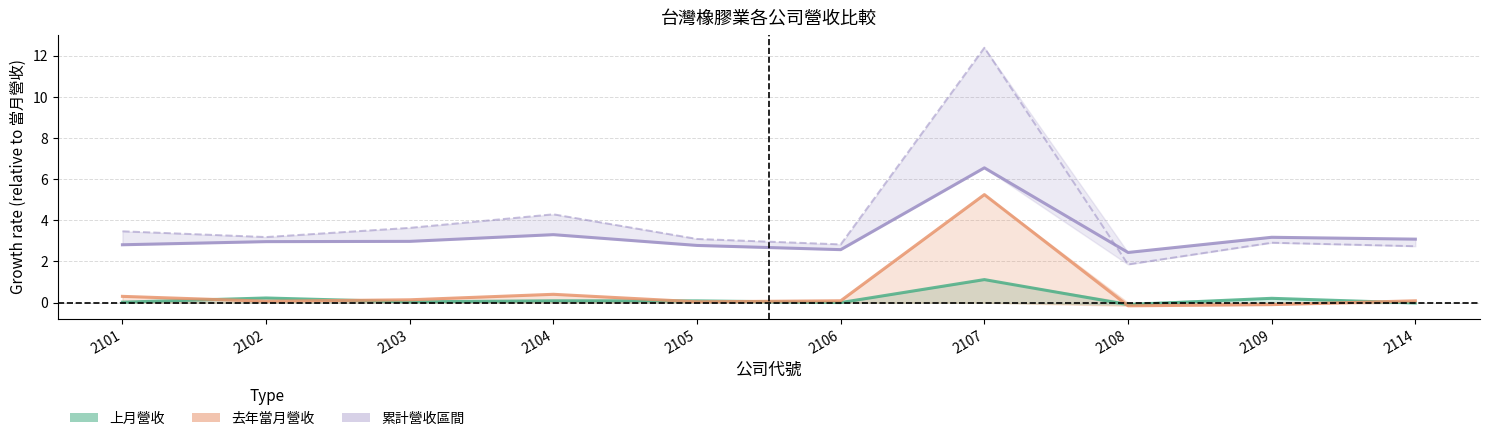

What is the average value of the 去年當月營收 (vs 當月) series?

0.6